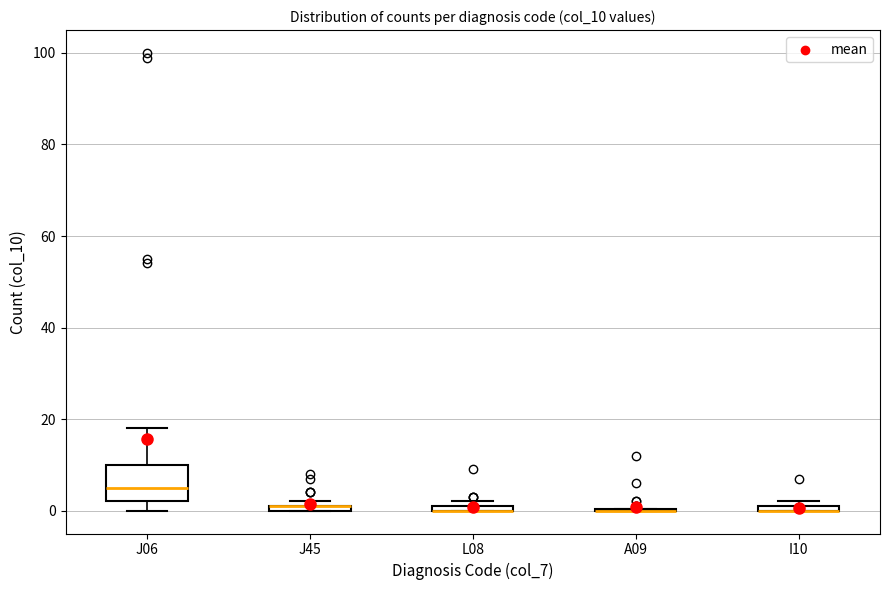

Which box is the tallest, from its lower edge to its upper edge?

J06